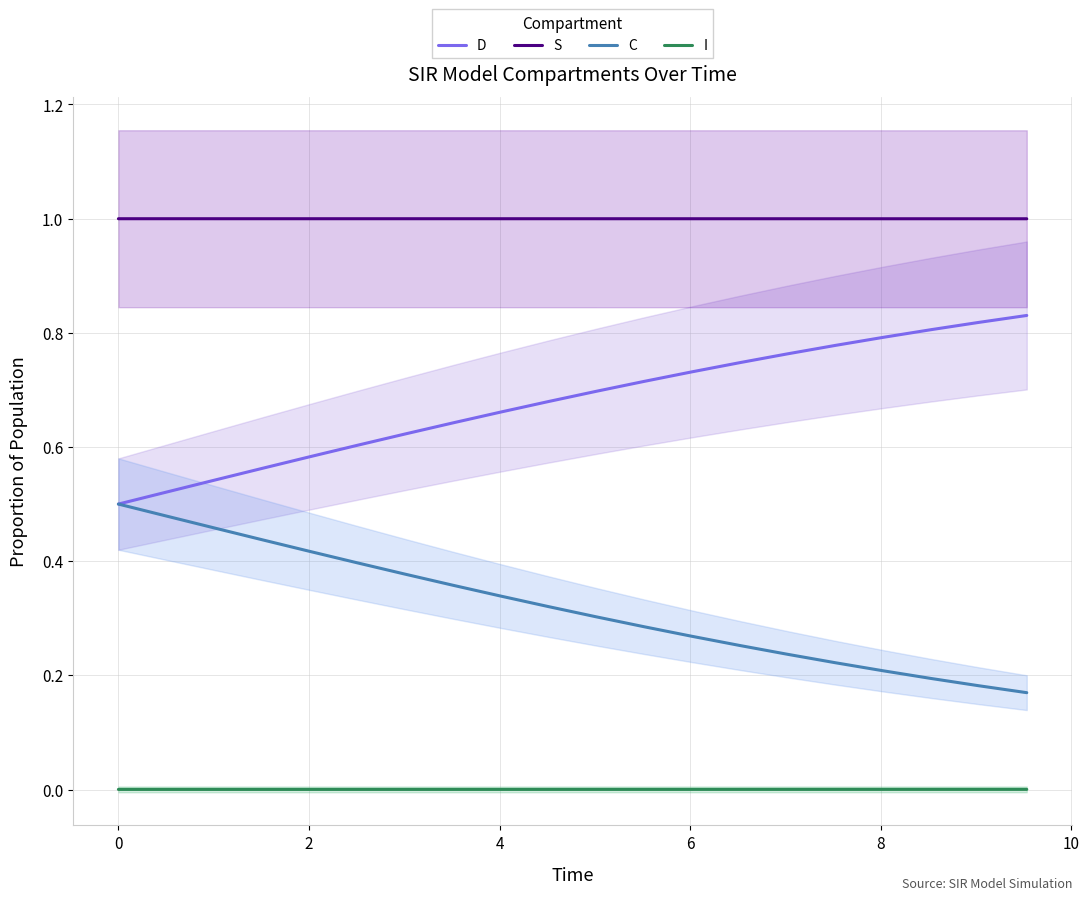

Does the chart display data point markers on the line(s)?

No